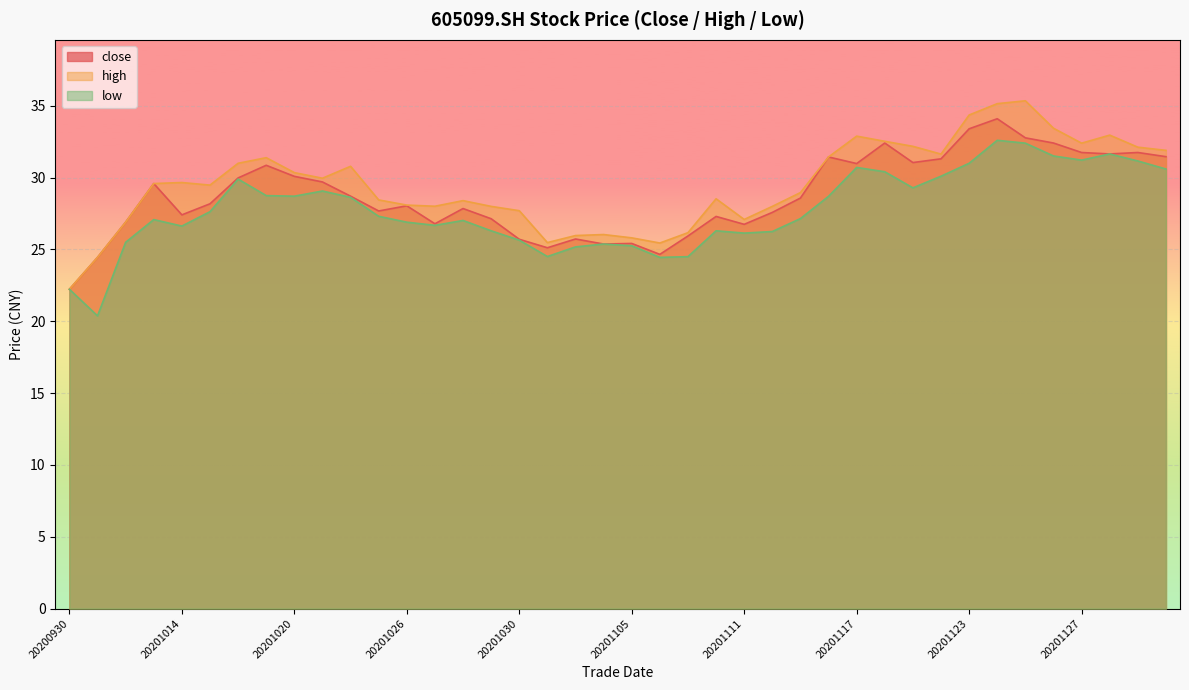

What is the difference between the highest and lowest values at 20201012?

1.4